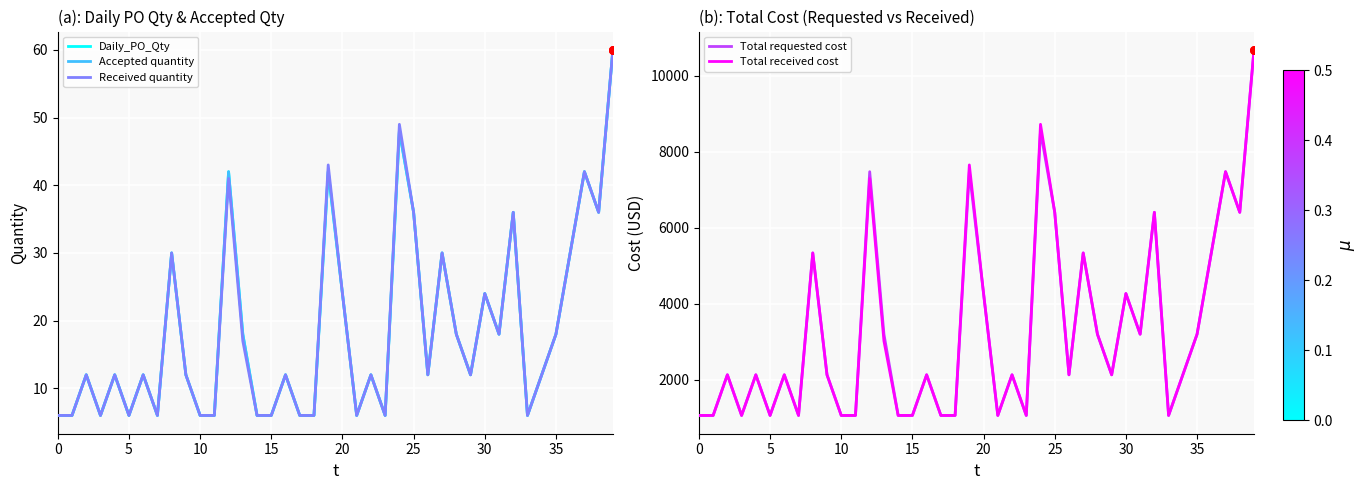

Which series reaches the minimum Y coordinate?

Daily_PO_Qty